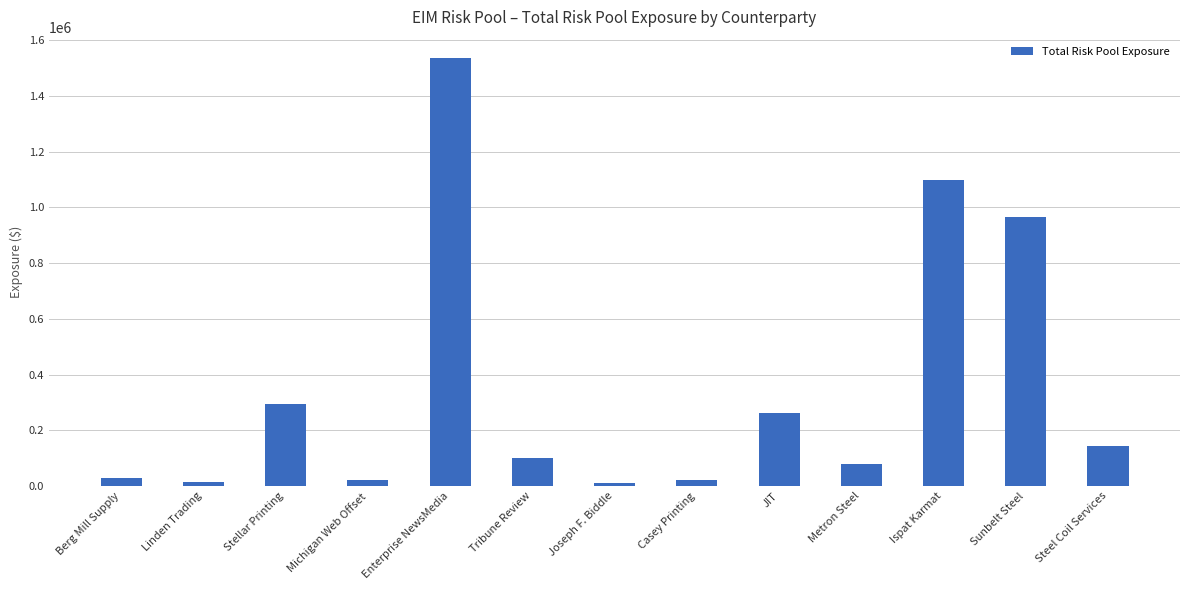

At which label is the value closest to 772639?

Sunbelt Steel